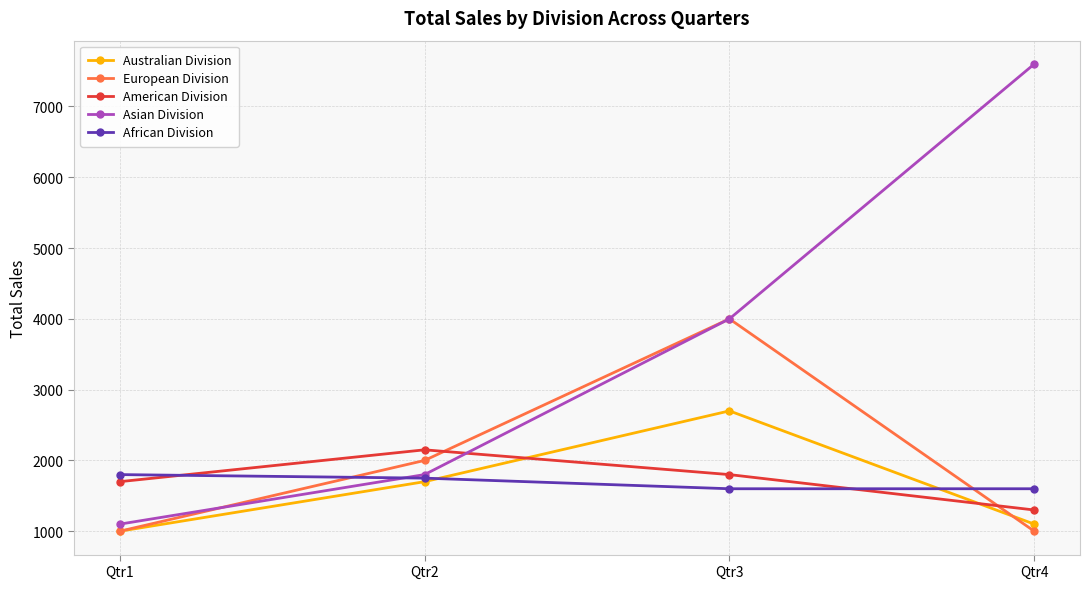

What is the difference between the maximum and minimum values in the Australian Division series?

1700